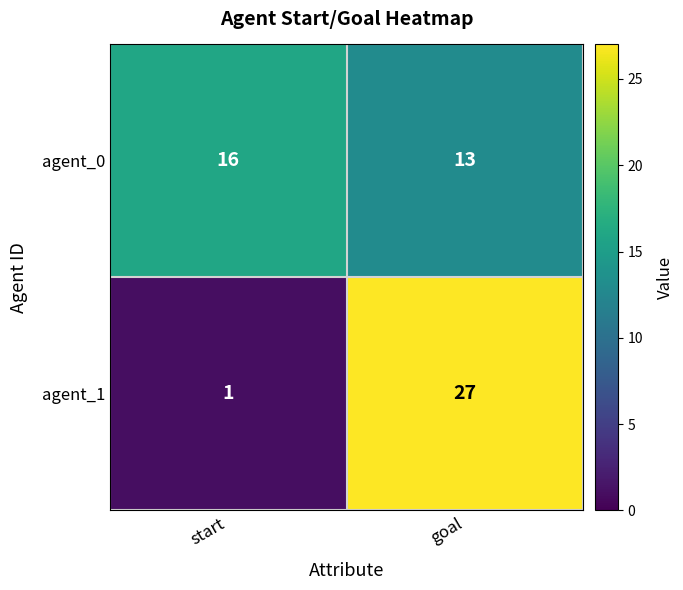

Reading left to right, transcribe all the data shown in this chart.

agent_0: 16	13
agent_1: 1	27